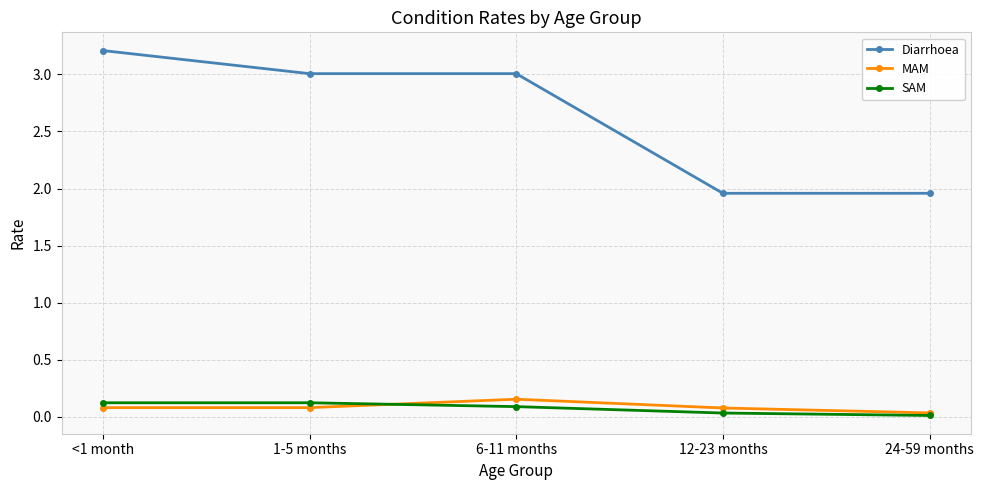

At which label is MAM closest to 0?

24-59 months